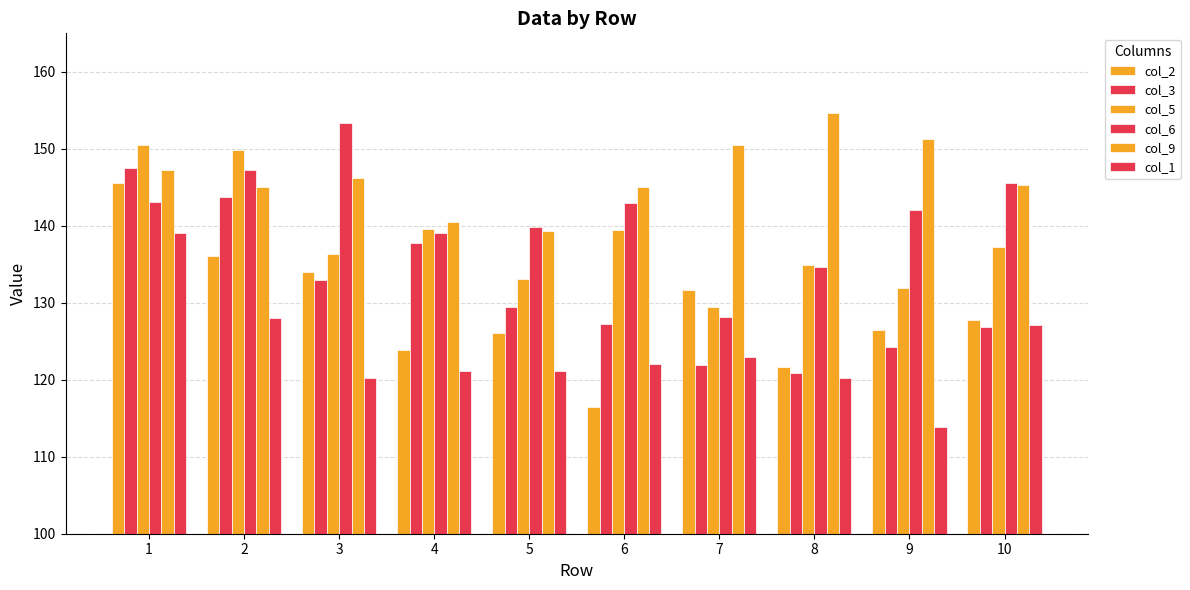

What is the difference between the col_5 values at 8 and 9?

3.0